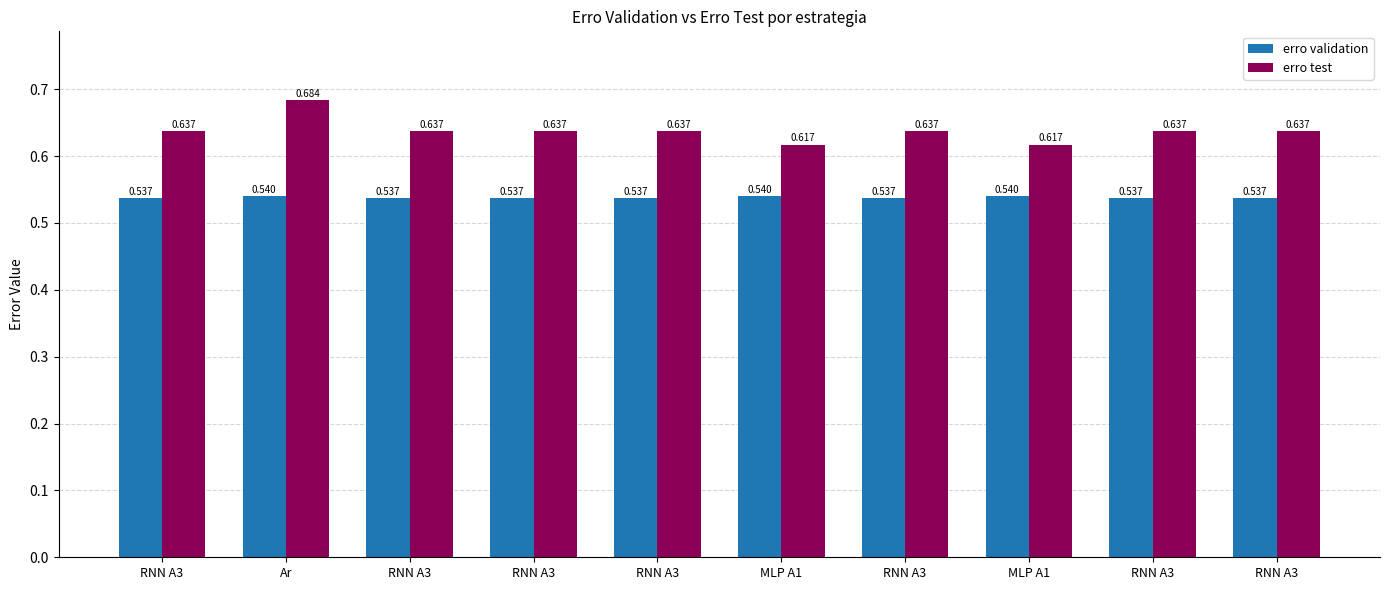

How many erro test values are between 0 and 1?

10